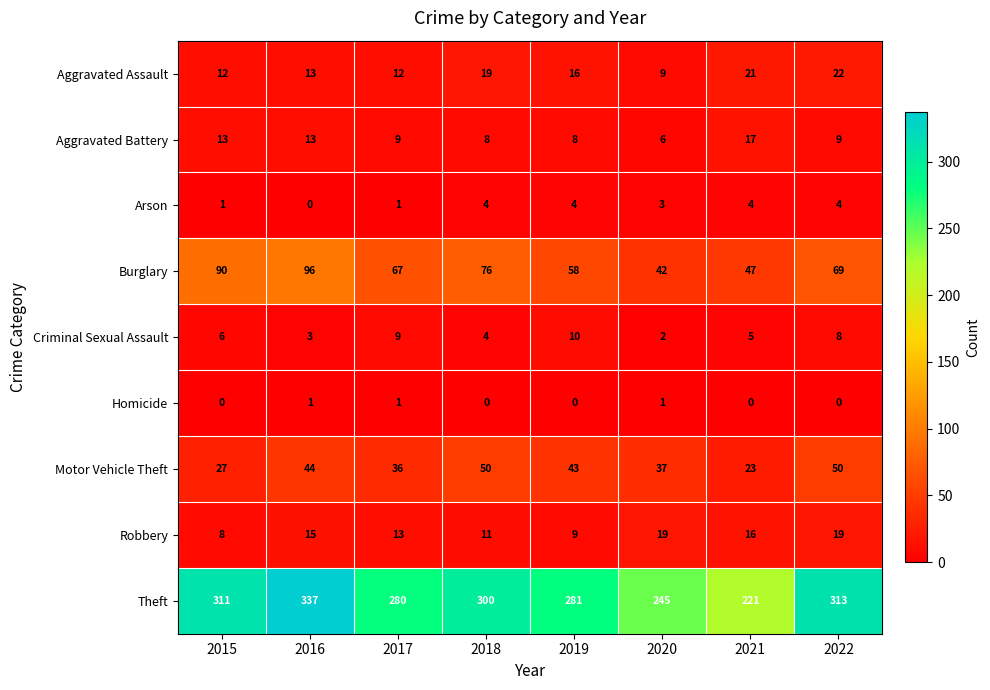

True or false: Arson has a value of 6 at 2018.

False